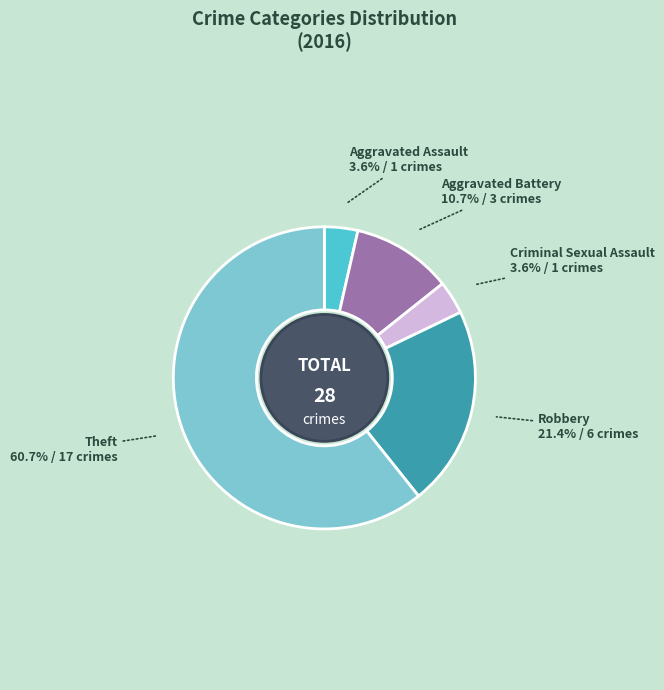

Is there a majority slice in this chart?

Yes